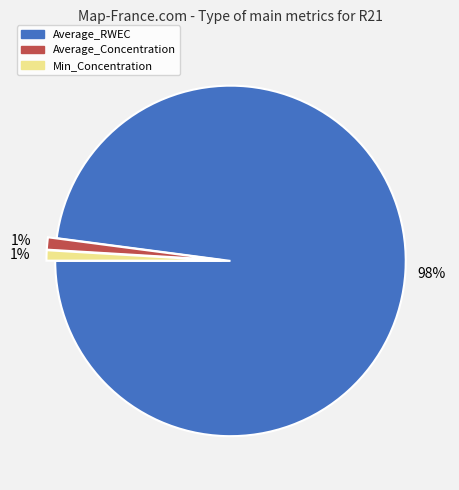

Which category accounts for the majority?

Average_RWEC